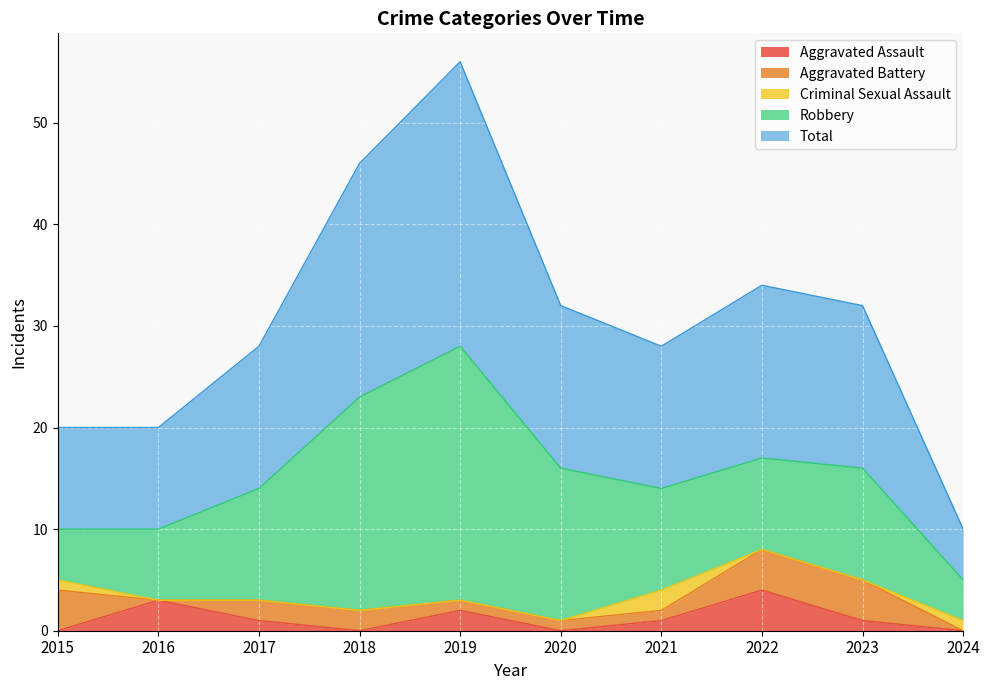

Is the value of Aggravated Battery at 2019 greater than the value of Aggravated Assault at 2022?

No